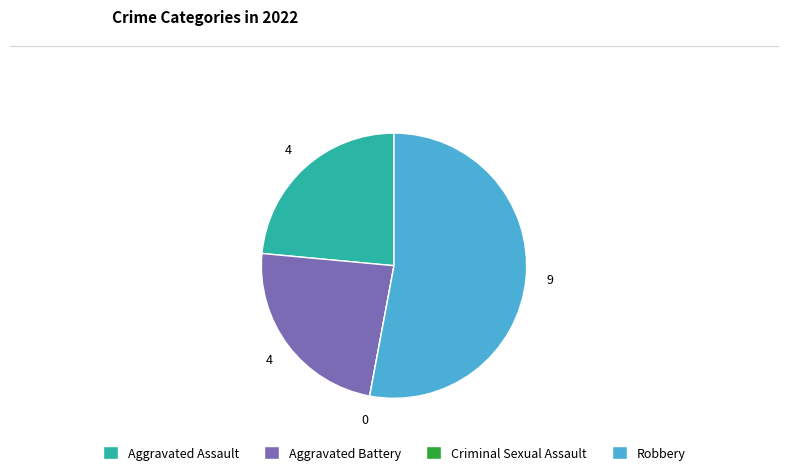

Does Robbery represent more than half of the total?

Yes